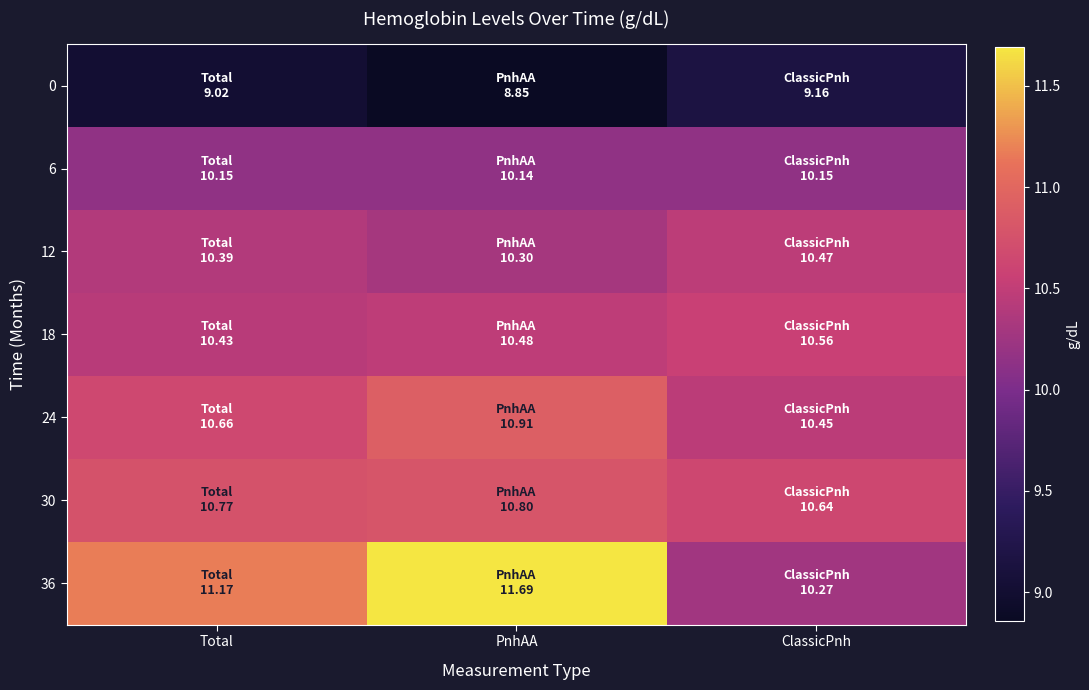

Which series has the widest spread of values?

36